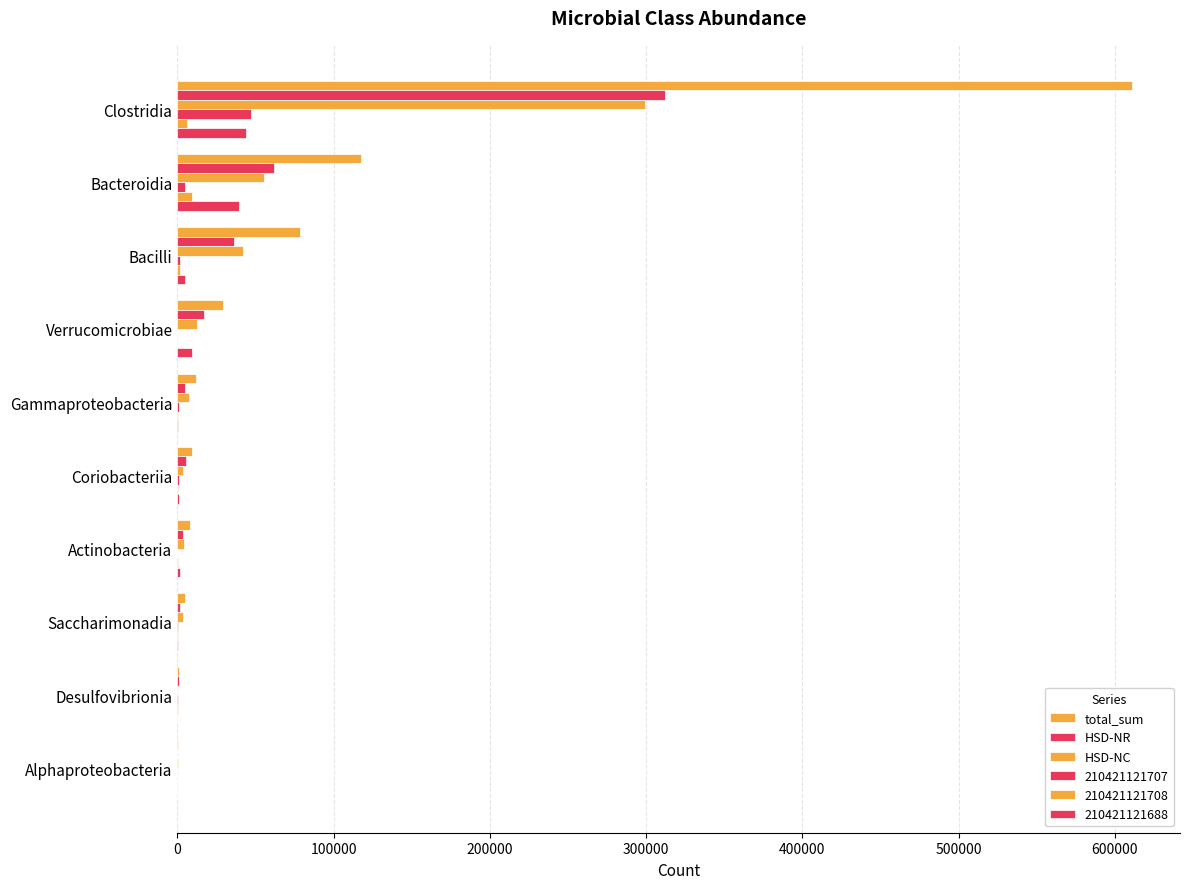

How many data points does each series have?

10